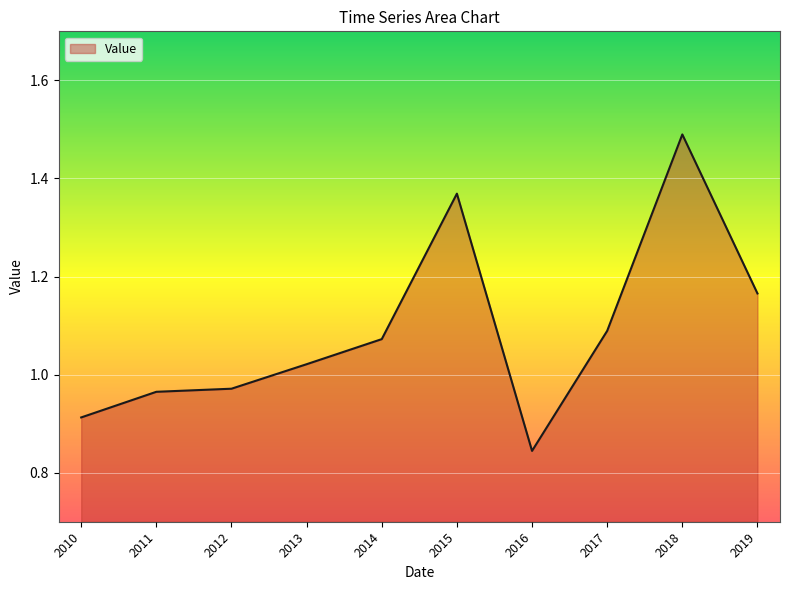

At which category does the chart reach its peak across all series?

2018